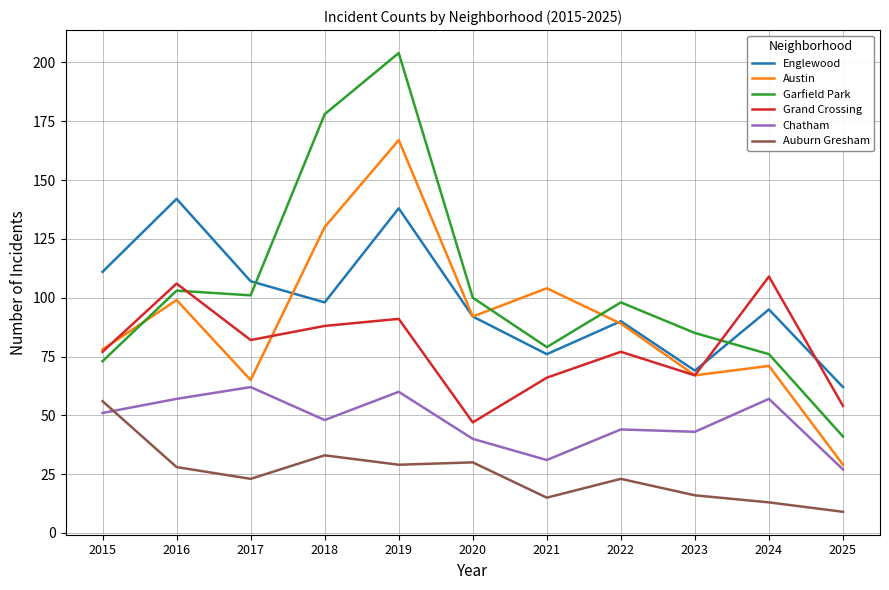

True or false: Auburn Gresham has more than 1 points higher than both neighbors.

True